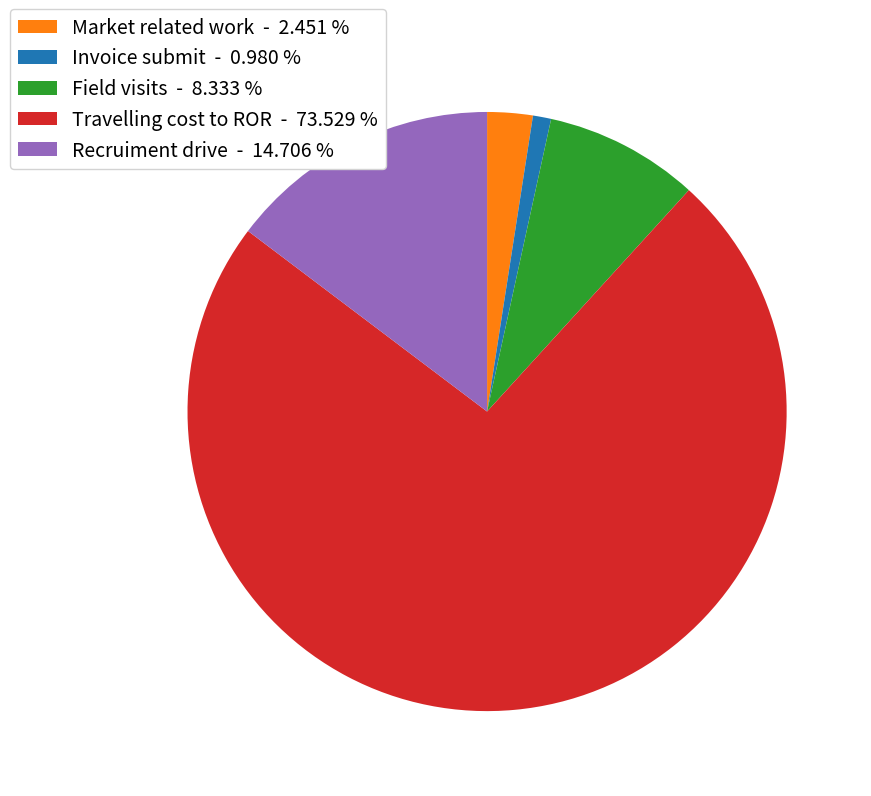

How many segments does this pie chart have?

5